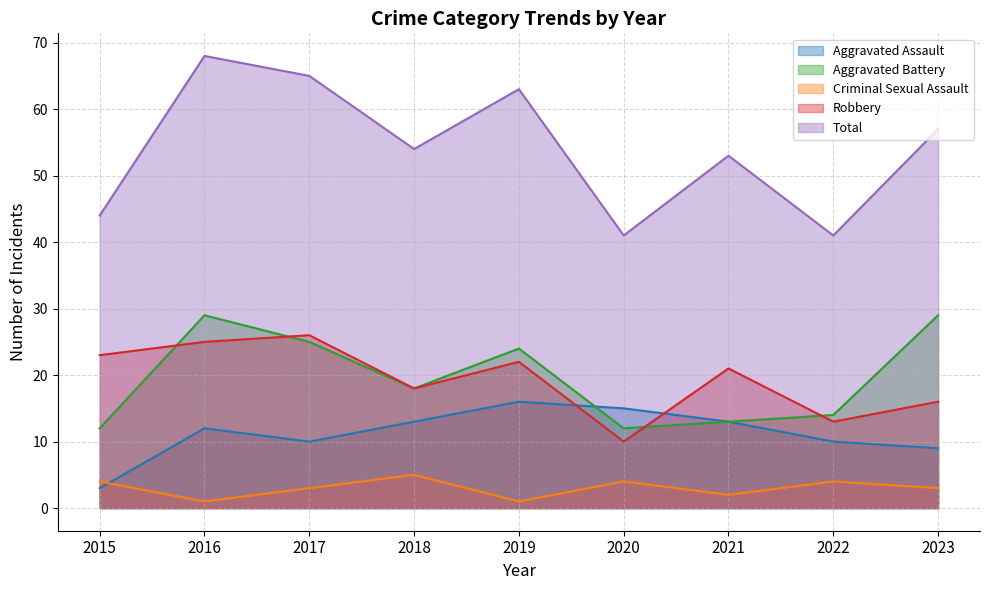

Reading left to right, list all the values displayed in this chart.

Aggravated Assault: 3	12	10	13	16	15	13	10	9
Aggravated Battery: 12	29	25	18	24	12	13	14	29
Criminal Sexual Assault: 4	1	3	5	1	4	2	4	3
Robbery: 23	25	26	18	22	10	21	13	16
Total: 44	68	65	54	63	41	53	41	57